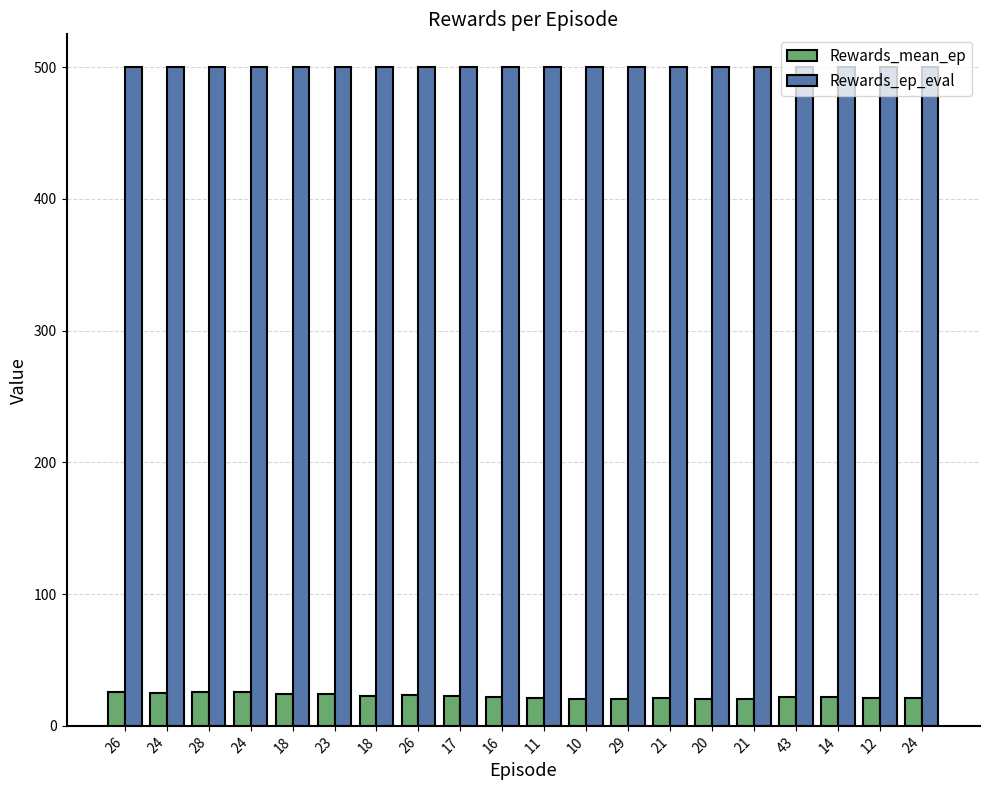

Reading right to left, extract all data points from this chart.

Rewards_mean_ep: 24=21.2	12=21.1	14=21.6	43=22.1	21=20.8	20=20.7	21=20.8	29=20.8	10=20.1	11=21.0	16=22.0	17=22.7	26=23.4	18=23.0	23=23.8	18=24.0	24=25.5	28=26.0	24=25.0	26=26.0
Rewards_ep_eval: 24=500.0	12=500.0	14=500.0	43=500.0	21=500.0	20=500.0	21=500.0	29=500.0	10=500.0	11=500.0	16=500.0	17=500.0	26=500.0	18=500.0	23=500.0	18=500.0	24=500.0	28=500.0	24=500.0	26=500.0